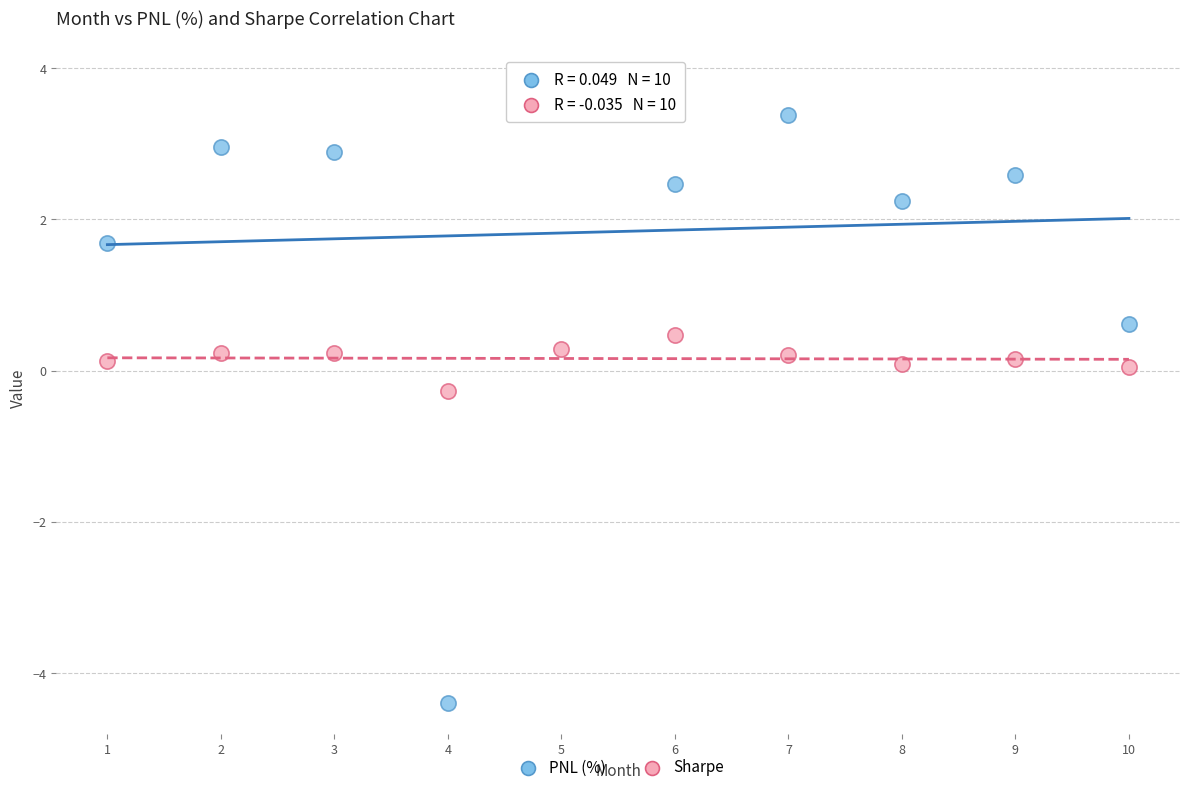

Which series contains the highest Y value?

PNL (%)